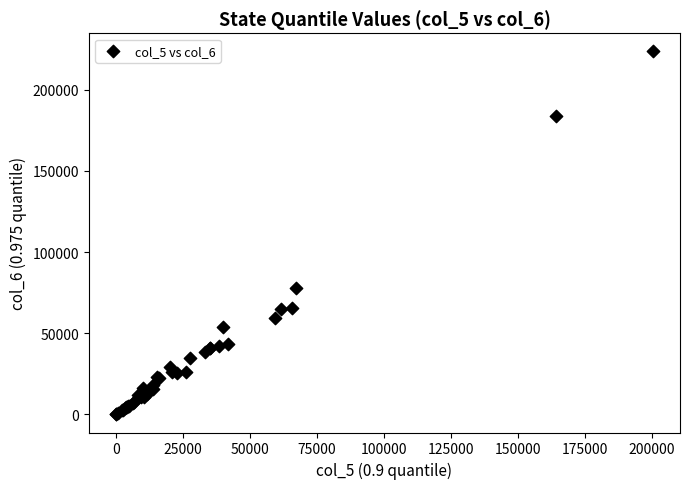

What Y value in the scatter plot is closest to 111790?

78057